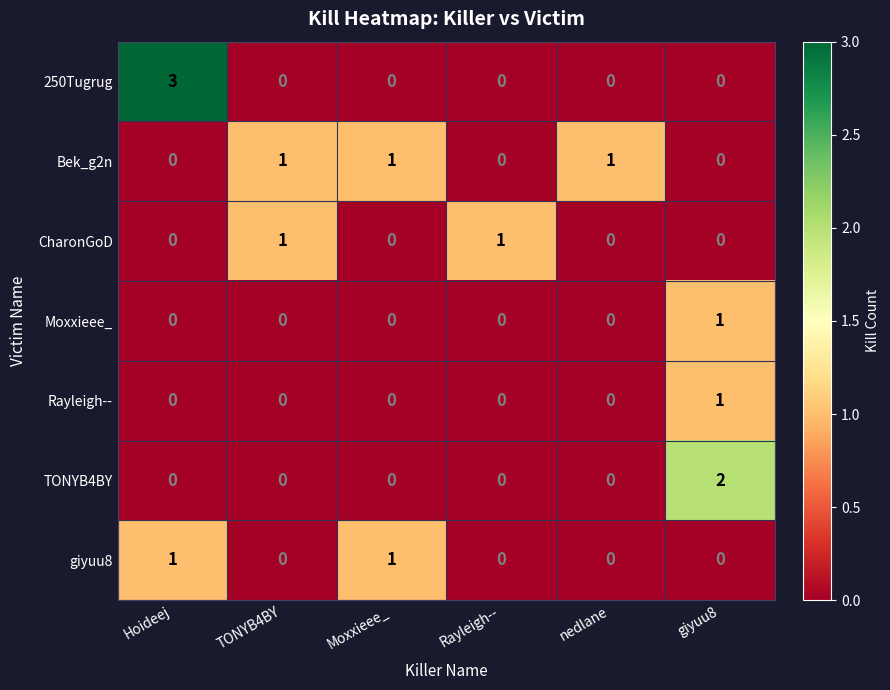

Between TONYB4BY and Rayleigh--, which series saw the biggest shift?

Bek_g2n